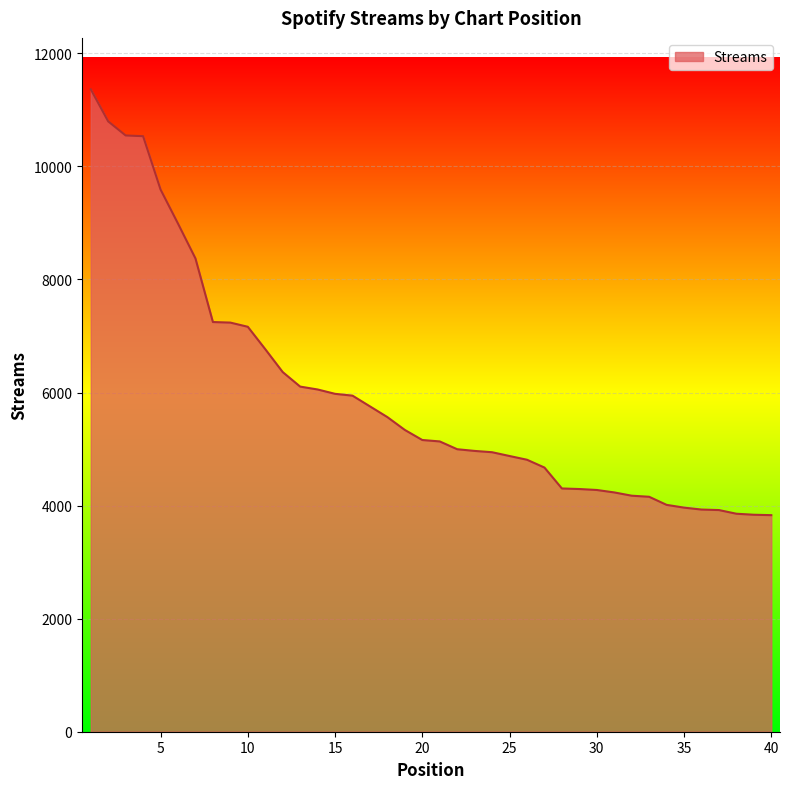

What is the minimum value shown in the chart?

3831